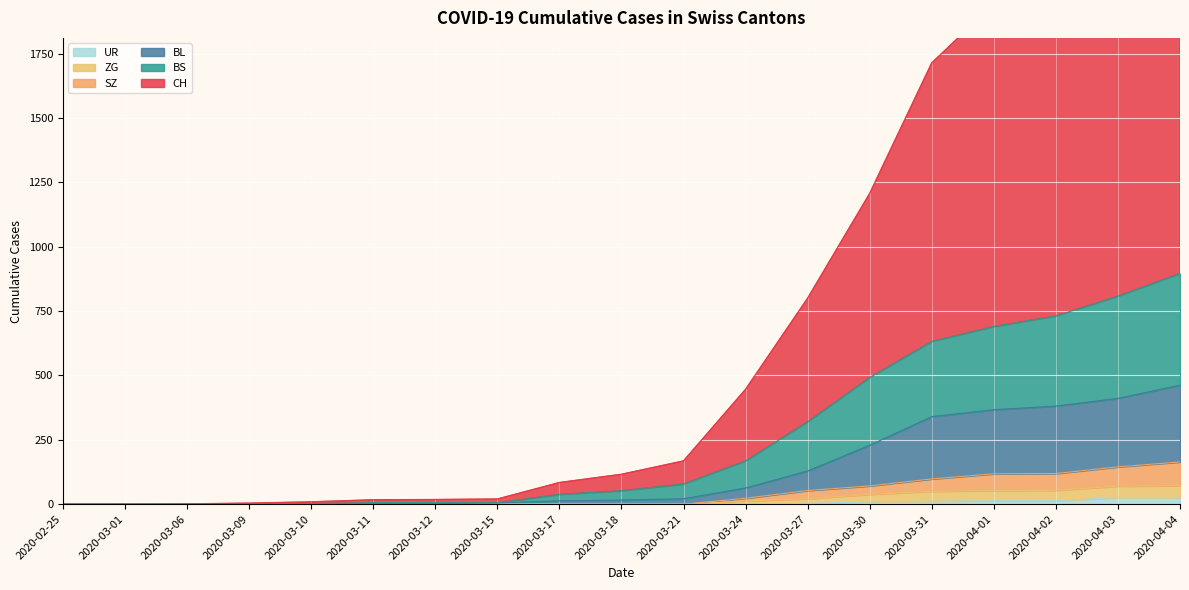

Which category has the lowest value in the UR series?

2020-02-25